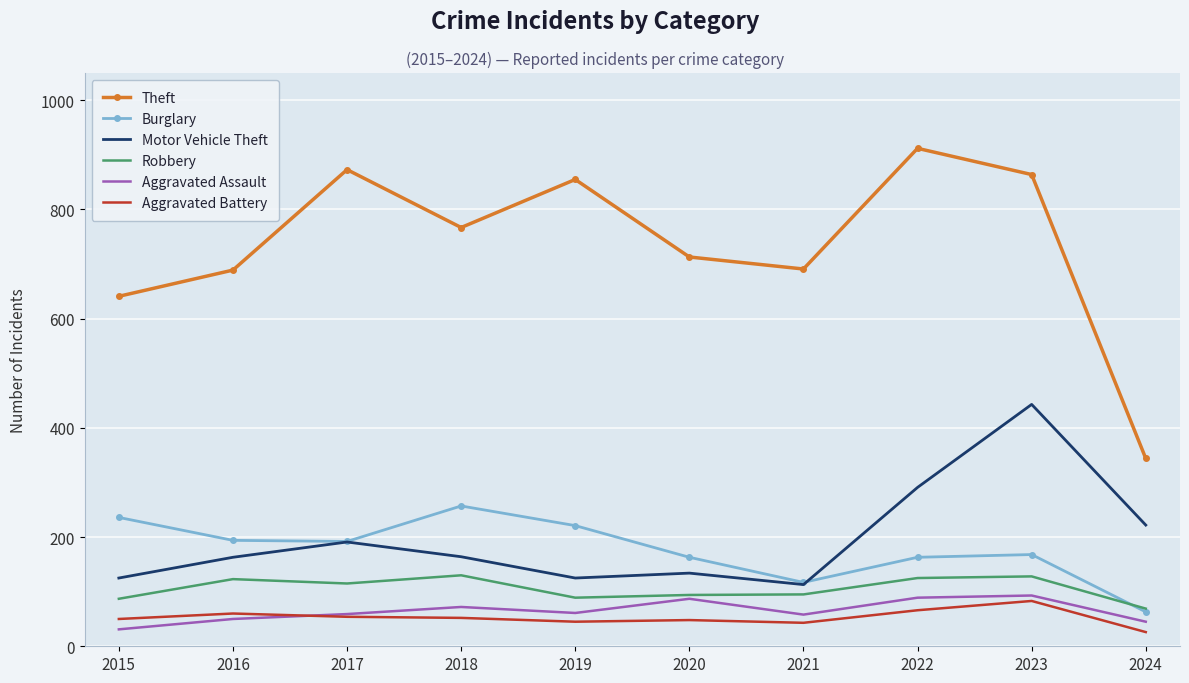

Which category has the highest value across all series?

2022